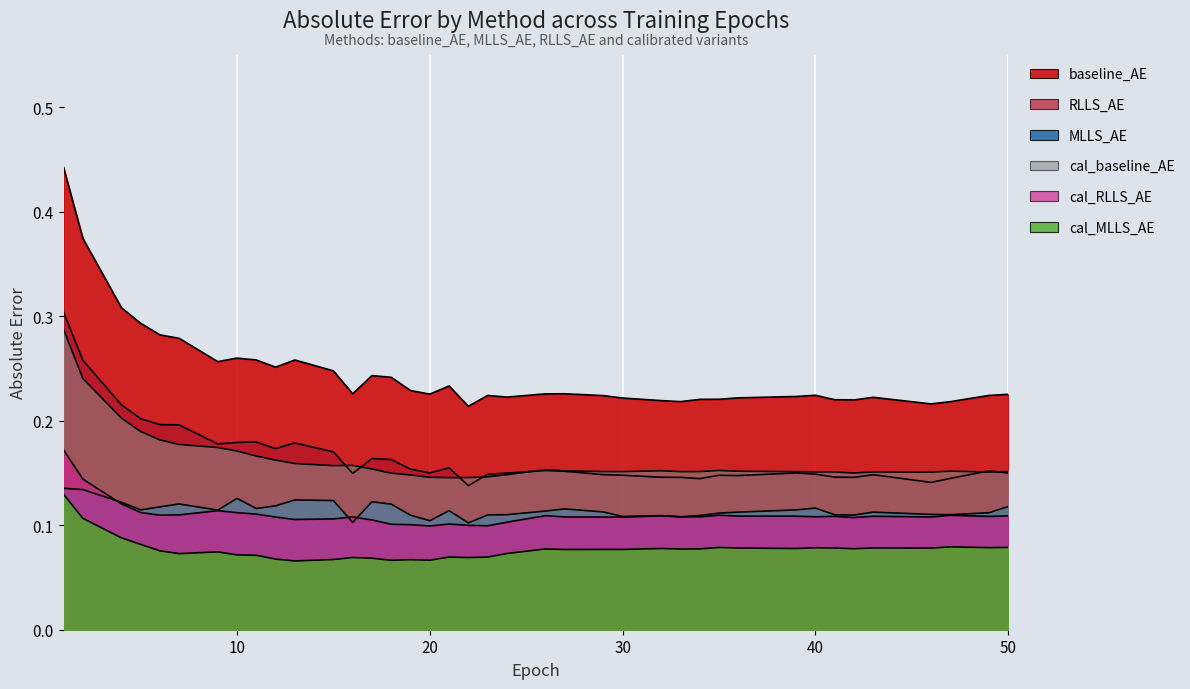

Reading right to left, what are all the values shown in this chart?

baseline_AE: 50=0.2	49=0.2	47=0.2	46=0.2	43=0.2	42=0.2	41=0.2	40=0.2	39=0.2	36=0.2	35=0.2	34=0.2	33=0.2	32=0.2	30=0.2	29=0.2	27=0.2	26=0.2	24=0.2	23=0.2	22=0.2	21=0.2	20=0.2	19=0.2	18=0.2	17=0.2	16=0.2	15=0.2	13=0.3	12=0.3	11=0.3	10=0.3	9=0.3	7=0.3	6=0.3	5=0.3	4=0.3	2=0.4	1=0.4
MLLS_AE: 50=0.1	49=0.1	47=0.1	46=0.1	43=0.1	42=0.1	41=0.1	40=0.1	39=0.1	36=0.1	35=0.1	34=0.1	33=0.1	32=0.1	30=0.1	29=0.1	27=0.1	26=0.1	24=0.1	23=0.1	22=0.1	21=0.1	20=0.1	19=0.1	18=0.1	17=0.1	16=0.1	15=0.1	13=0.1	12=0.1	11=0.1	10=0.1	9=0.1	7=0.1	6=0.1	5=0.1	4=0.1	2=0.1	1=0.1
RLLS_AE: 50=0.1	49=0.2	47=0.1	46=0.1	43=0.1	42=0.1	41=0.1	40=0.1	39=0.1	36=0.1	35=0.1	34=0.1	33=0.1	32=0.1	30=0.1	29=0.1	27=0.2	26=0.2	24=0.1	23=0.1	22=0.1	21=0.2	20=0.2	19=0.2	18=0.2	17=0.2	16=0.1	15=0.2	13=0.2	12=0.2	11=0.2	10=0.2	9=0.2	7=0.2	6=0.2	5=0.2	4=0.2	2=0.3	1=0.3
cal_baseline_AE: 50=0.2	49=0.2	47=0.2	46=0.2	43=0.2	42=0.1	41=0.2	40=0.2	39=0.2	36=0.2	35=0.2	34=0.2	33=0.2	32=0.2	30=0.2	29=0.2	27=0.2	26=0.2	24=0.1	23=0.1	22=0.1	21=0.1	20=0.1	19=0.1	18=0.1	17=0.2	16=0.2	15=0.2	13=0.2	12=0.2	11=0.2	10=0.2	9=0.2	7=0.2	6=0.2	5=0.2	4=0.2	2=0.2	1=0.3
cal_MLLS_AE: 50=0.1	49=0.1	47=0.1	46=0.1	43=0.1	42=0.1	41=0.1	40=0.1	39=0.1	36=0.1	35=0.1	34=0.1	33=0.1	32=0.1	30=0.1	29=0.1	27=0.1	26=0.1	24=0.1	23=0.1	22=0.1	21=0.1	20=0.1	19=0.1	18=0.1	17=0.1	16=0.1	15=0.1	13=0.1	12=0.1	11=0.1	10=0.1	9=0.1	7=0.1	6=0.1	5=0.1	4=0.1	2=0.1	1=0.1
cal_RLLS_AE: 50=0.1	49=0.1	47=0.1	46=0.1	43=0.1	42=0.1	41=0.1	40=0.1	39=0.1	36=0.1	35=0.1	34=0.1	33=0.1	32=0.1	30=0.1	29=0.1	27=0.1	26=0.1	24=0.1	23=0.1	22=0.1	21=0.1	20=0.1	19=0.1	18=0.1	17=0.1	16=0.1	15=0.1	13=0.1	12=0.1	11=0.1	10=0.1	9=0.1	7=0.1	6=0.1	5=0.1	4=0.1	2=0.1	1=0.2